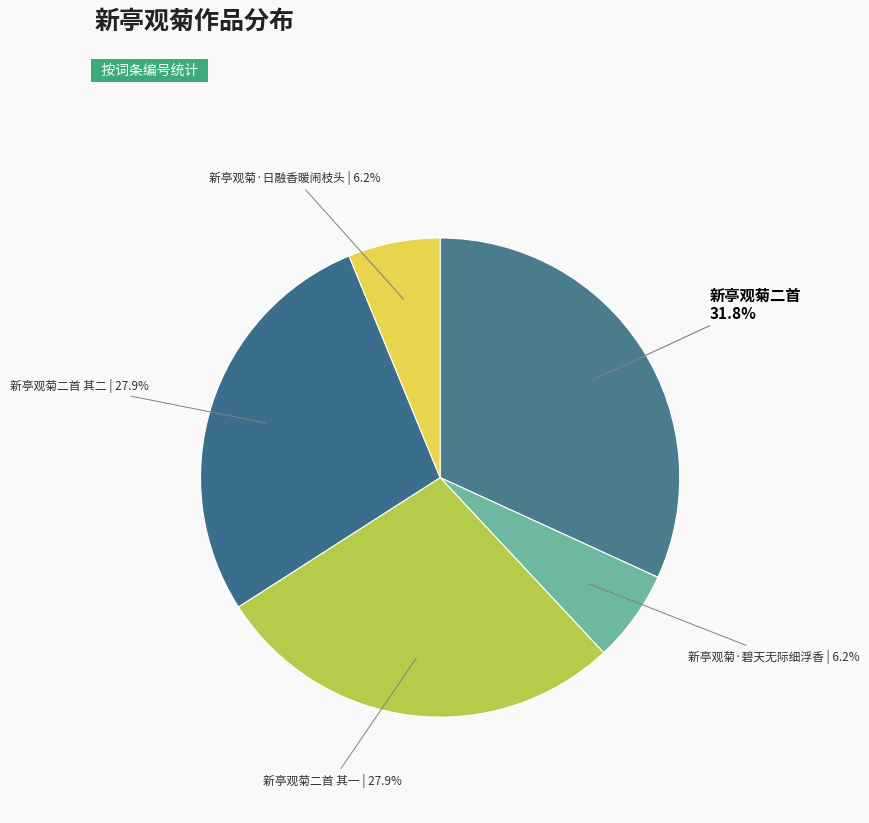

Does any single category account for the majority?

No